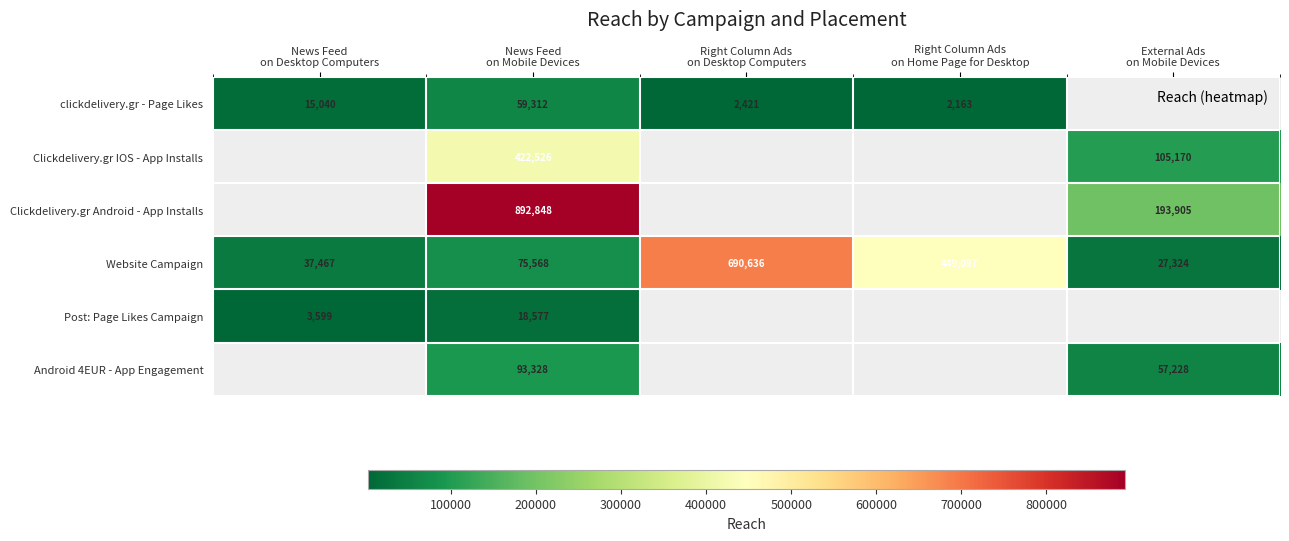

Which series has the widest spread of values?

Website Campaign